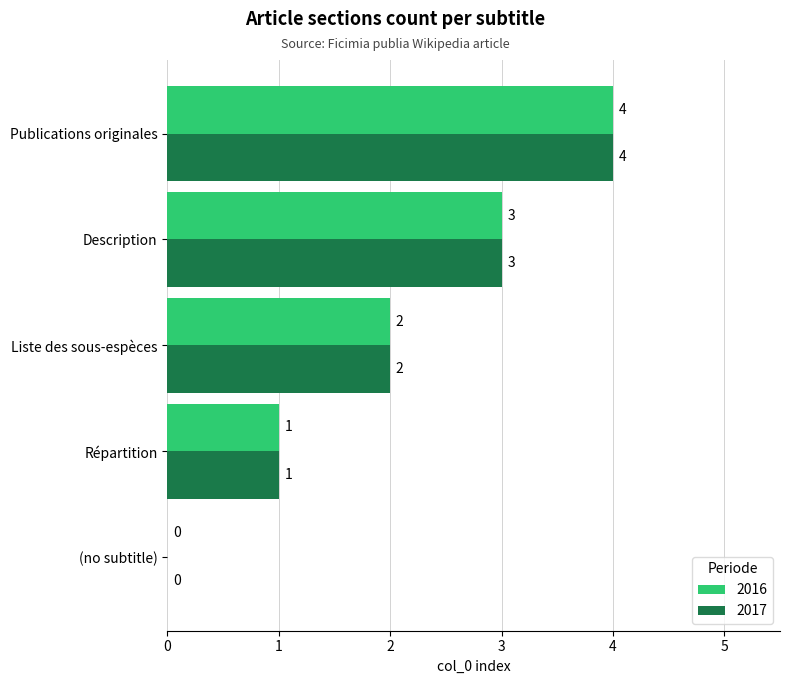

True or false: 2017 has a value of 2 at Liste des sous-espèces.

True